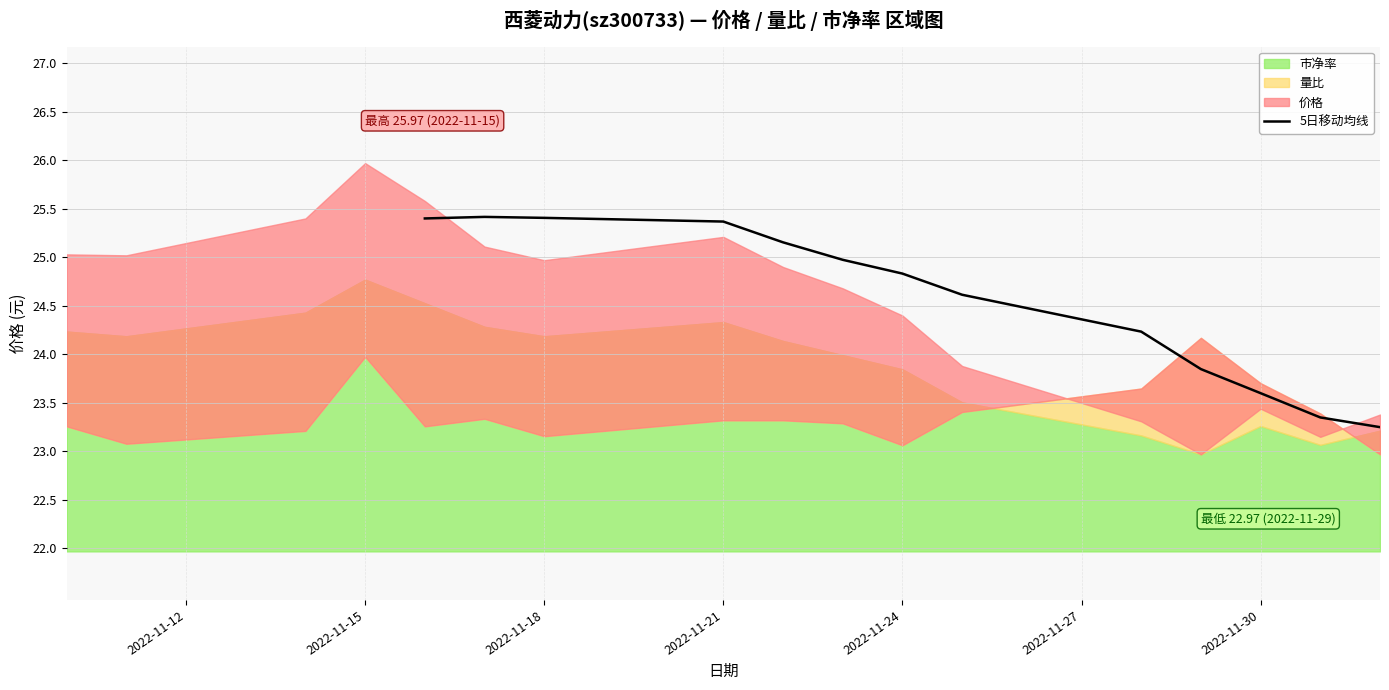

What is the highest value of the 5日移动均线 series?

25.4